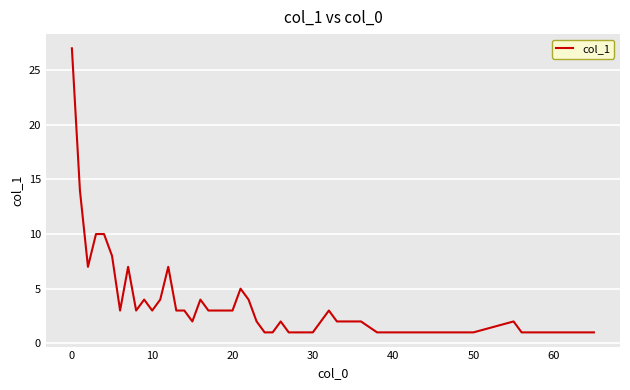

Does the chart display data point markers on the line(s)?

No